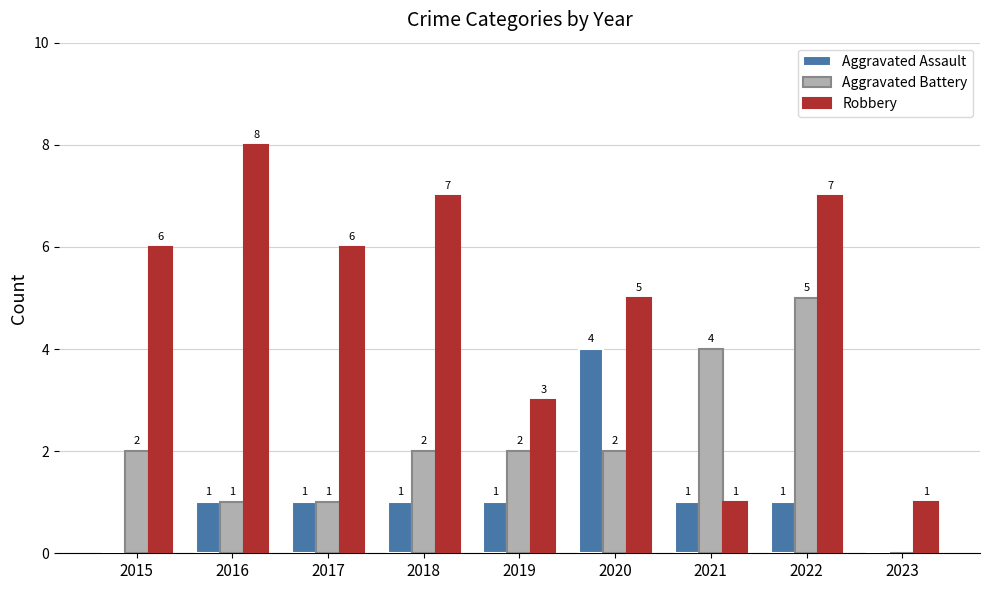

True or false: Aggravated Assault has a value of 1 at 2018.

True